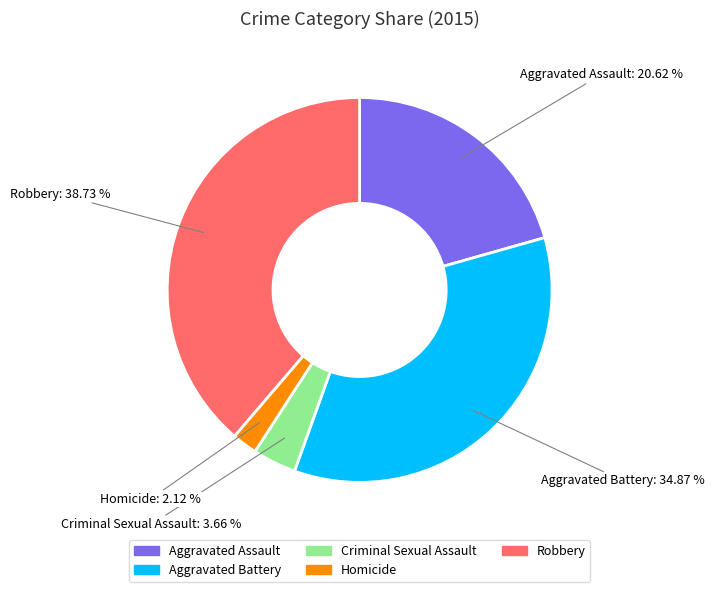

Rank the categories by value from highest to lowest.

Robbery, Aggravated Battery, Aggravated Assault, Criminal Sexual Assault, Homicide